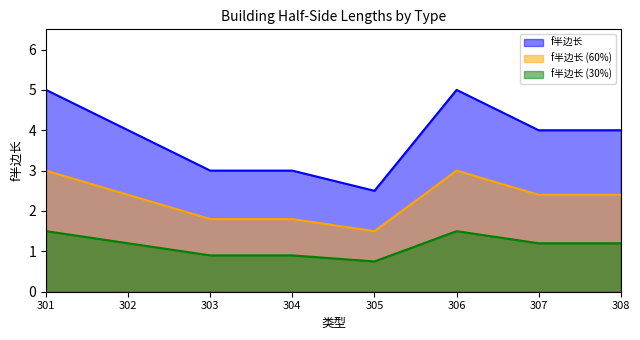

Rank the categories by value from lowest to highest.

305, 303, 304, 302, 307, 308, 301, 306